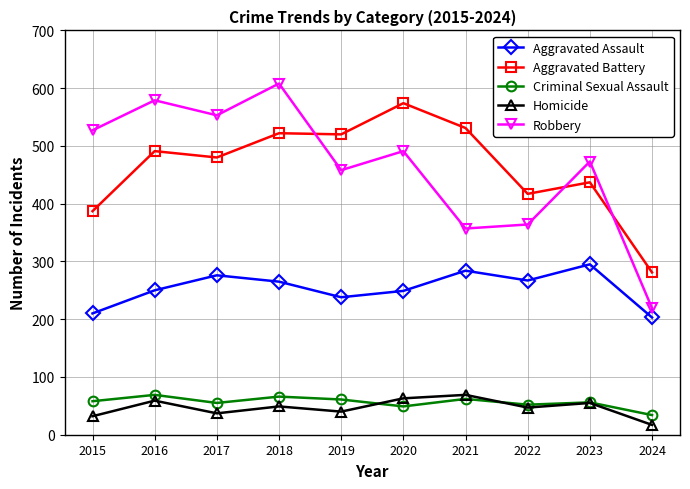

How many interior local valleys does the Aggravated Assault series have?

2